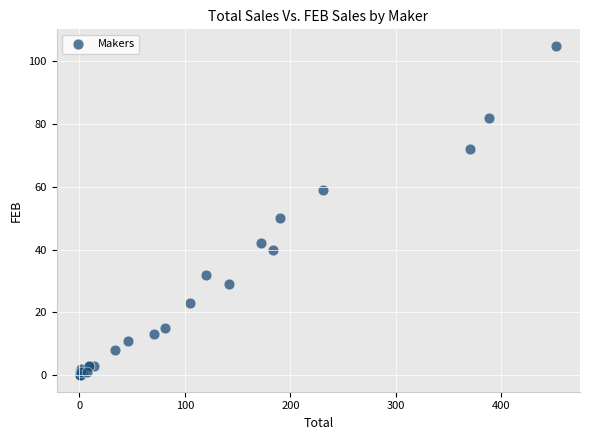

What Y value in the scatter plot is closest to 52?

50